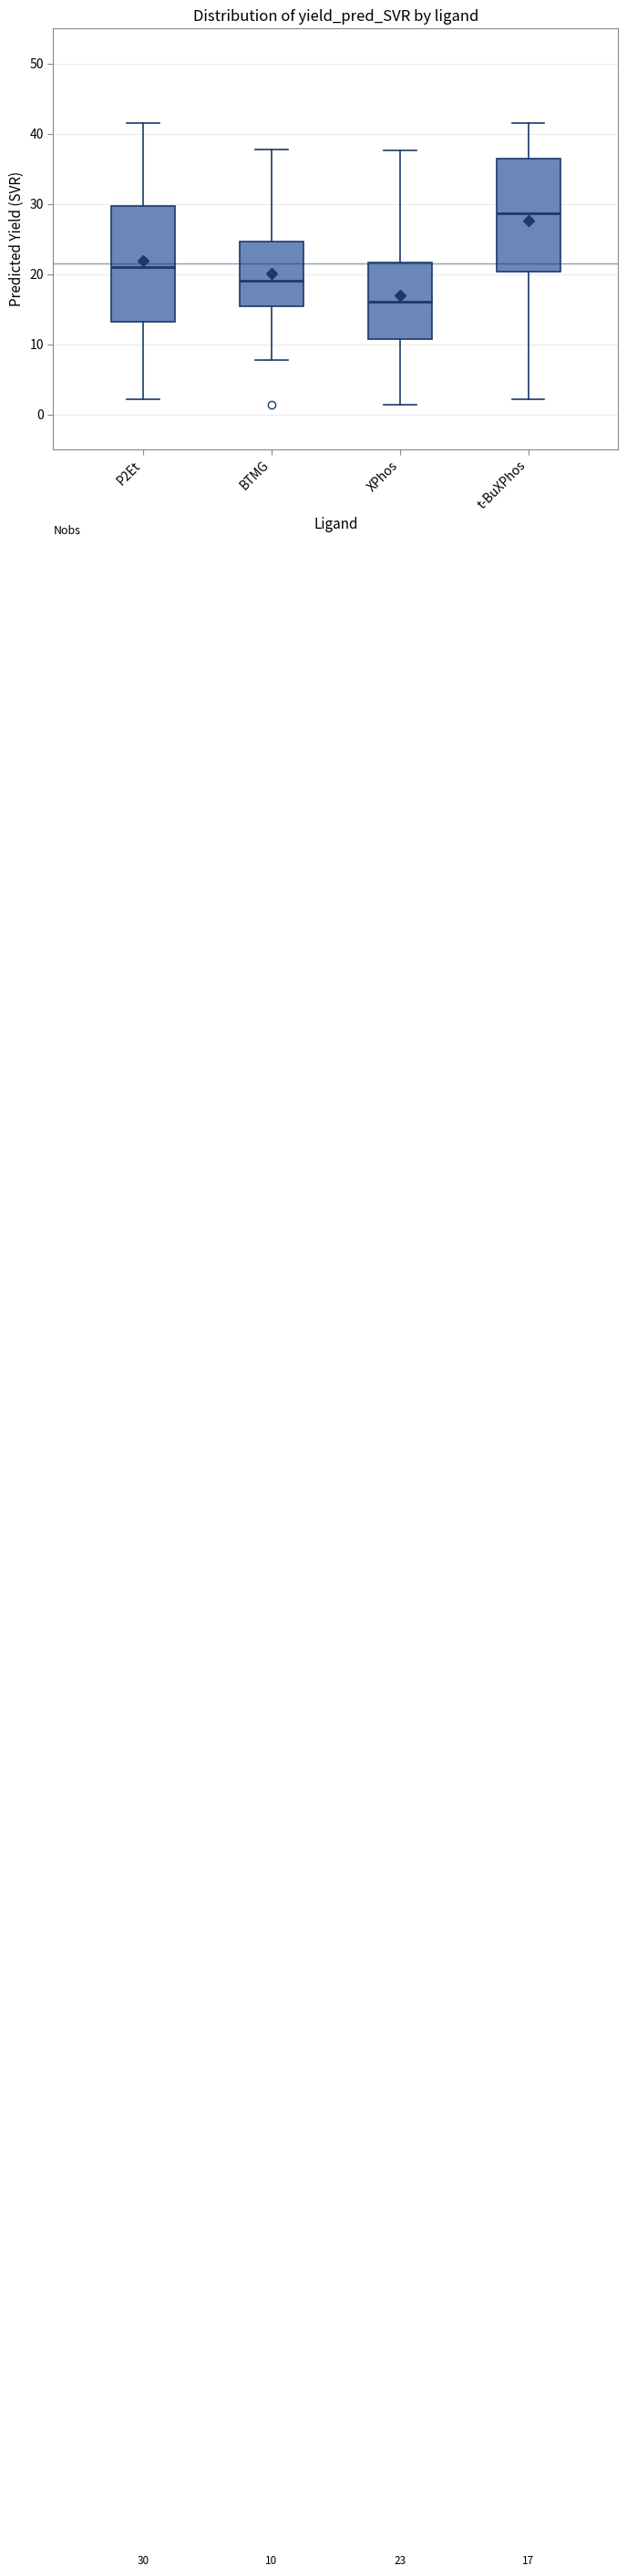

Which box's median line is the highest?

t-BuXPhos